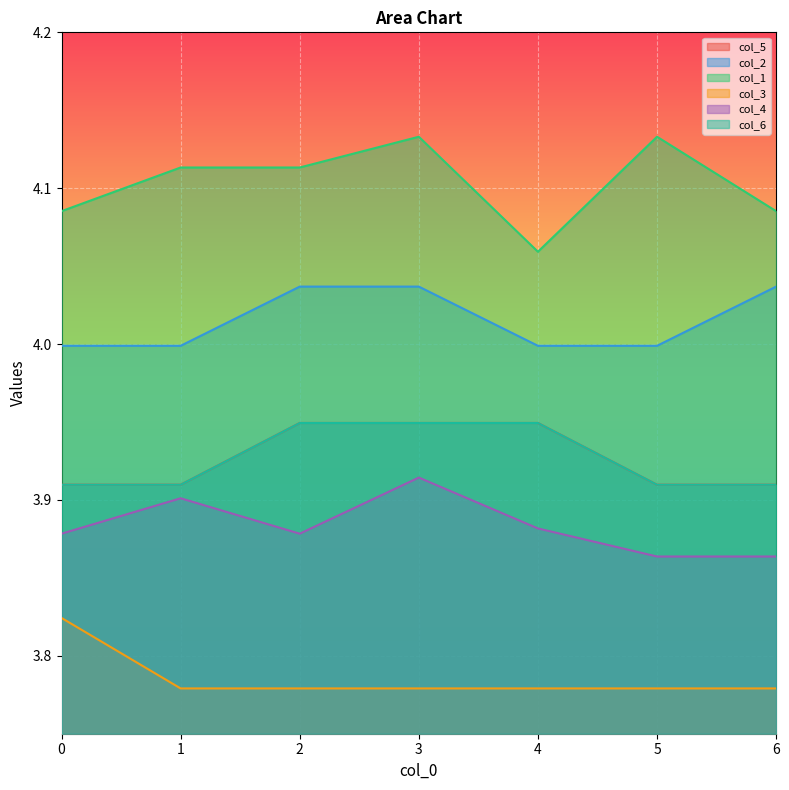

Reading left to right, what are all the values shown in this chart?

col_5: 3.9	3.9	3.9	3.9	3.9	3.9	3.9
col_2: 4.0	4.0	4.0	4.0	4.0	4.0	4.0
col_1: 4.1	4.1	4.1	4.1	4.1	4.1	4.1
col_3: 3.8	3.8	3.8	3.8	3.8	3.8	3.8
col_4: 3.9	3.9	3.9	3.9	3.9	3.9	3.9
col_6: 3.9	3.9	3.9	3.9	3.9	3.9	3.9